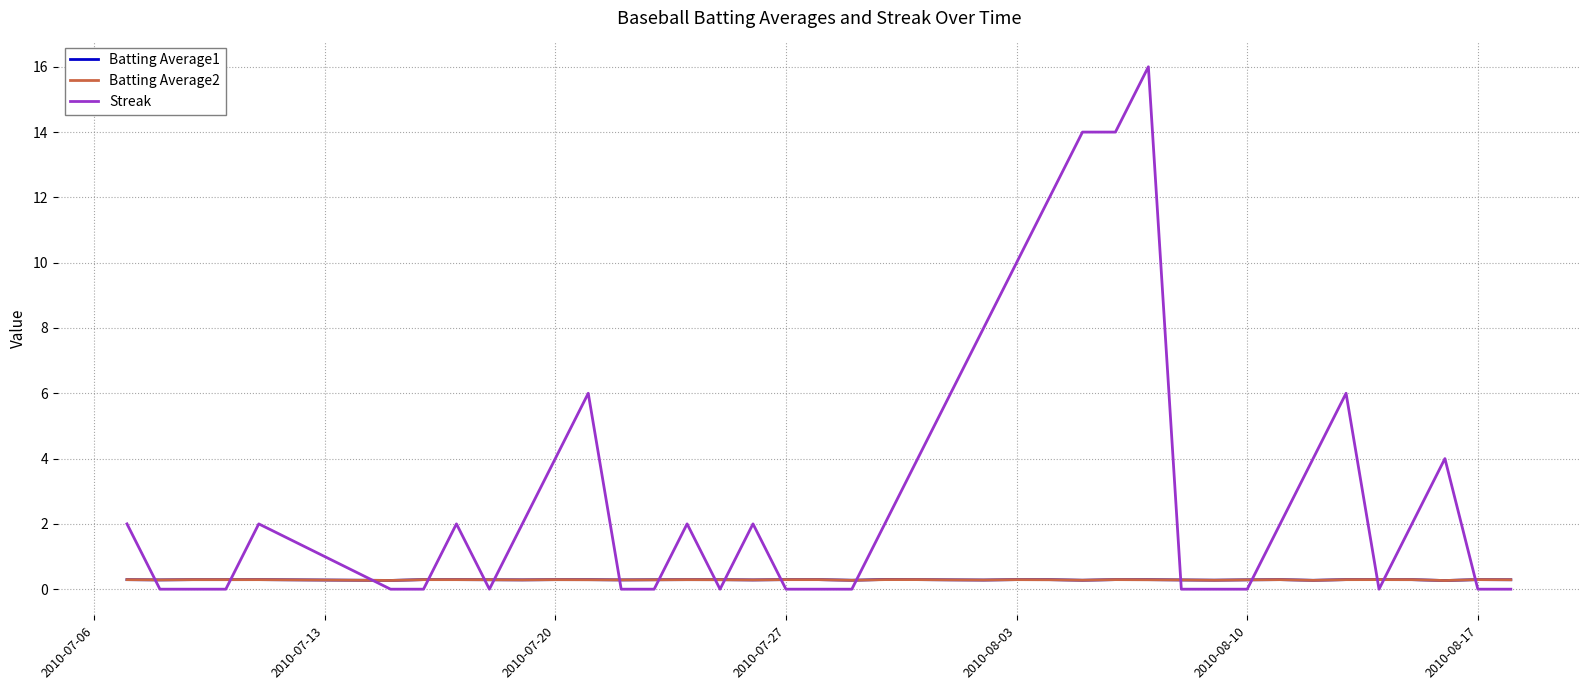

Which series has the widest spread of values?

Streak